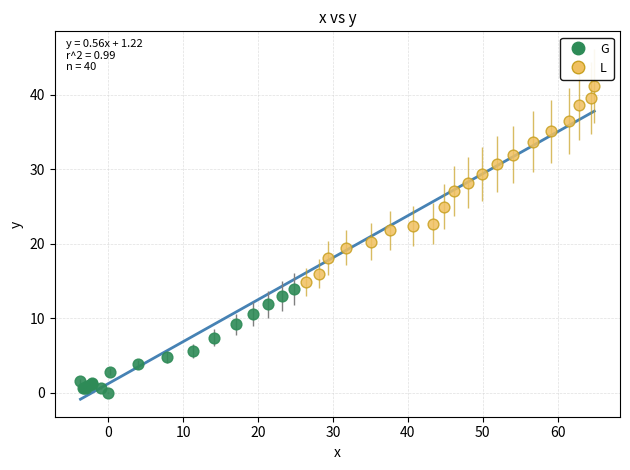

Which series has the largest Y range (max minus min)?

L